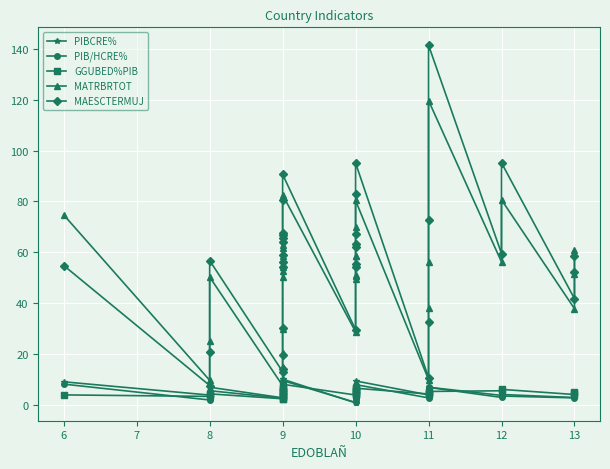

How many series are shown in this chart?

5